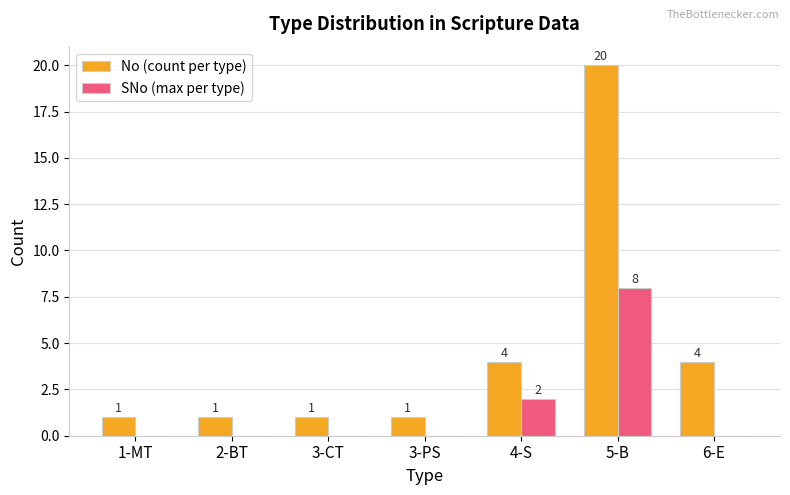

What is the spread (max minus min) of values at 3-PS?

1